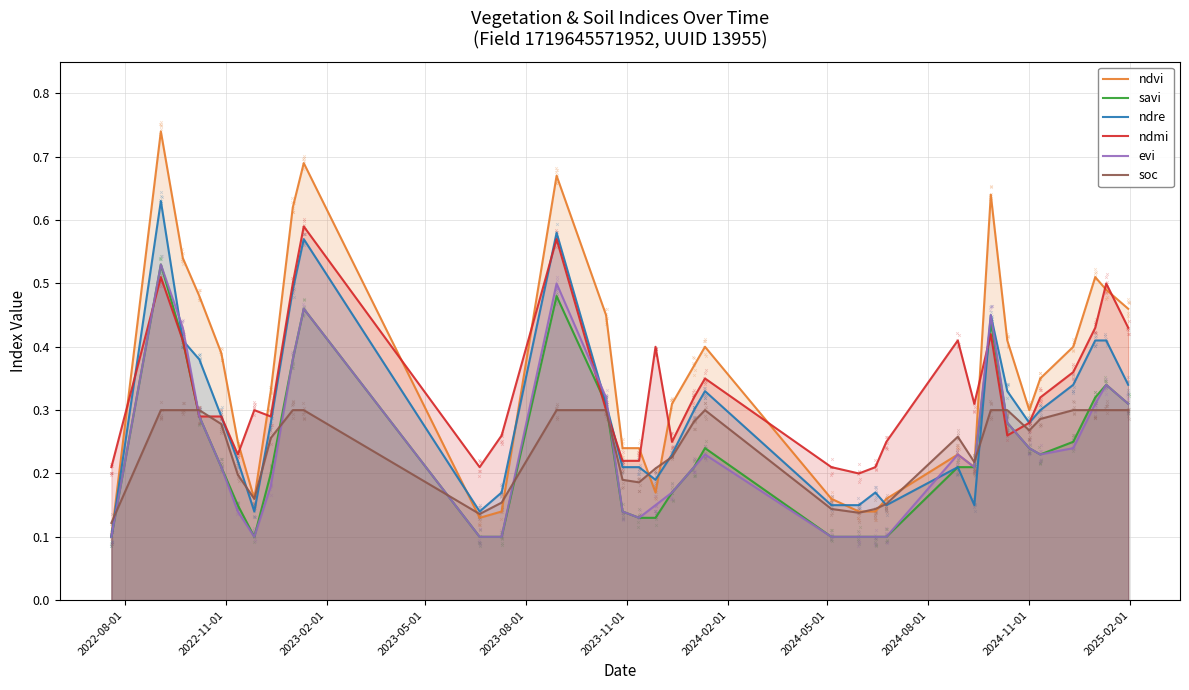

At how many categories does at least one series exceed 0?

34